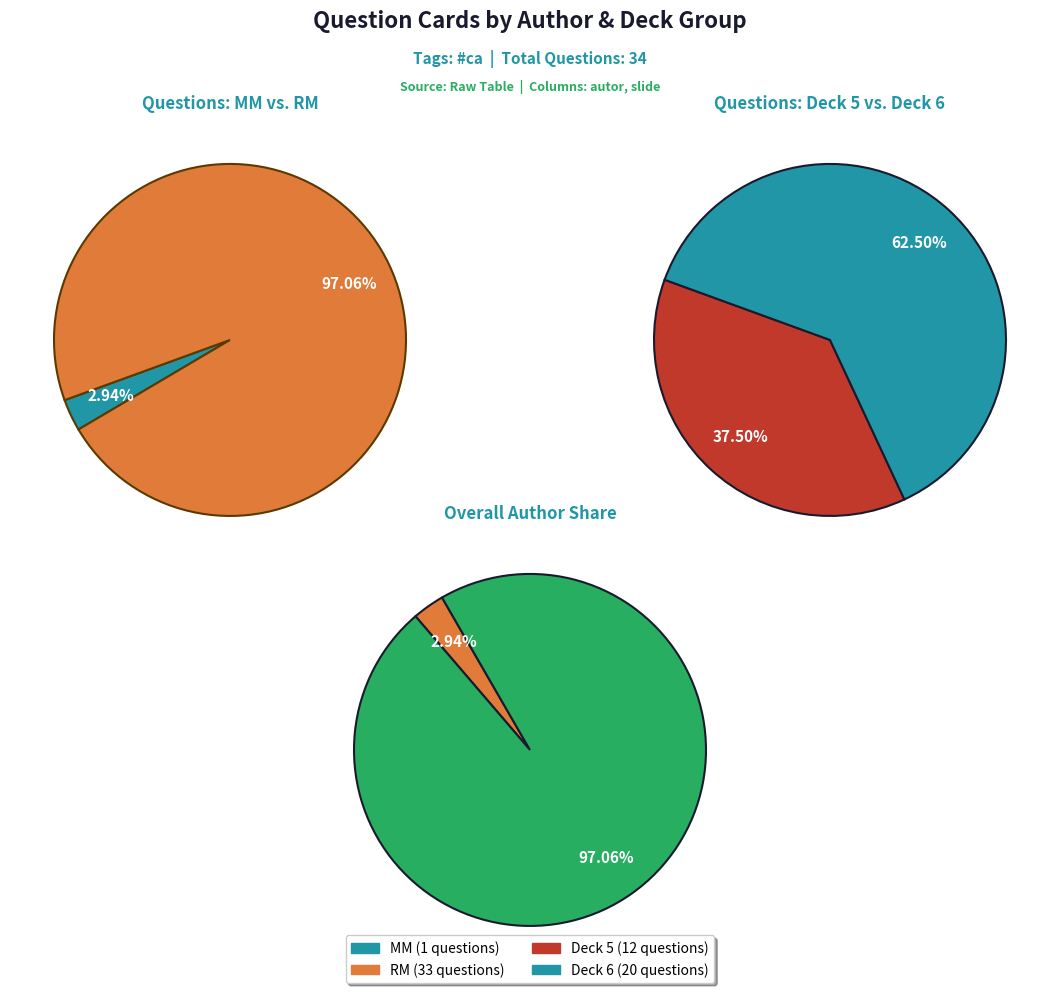

Combined, what portion of the pie is RM and MM?

100.0%